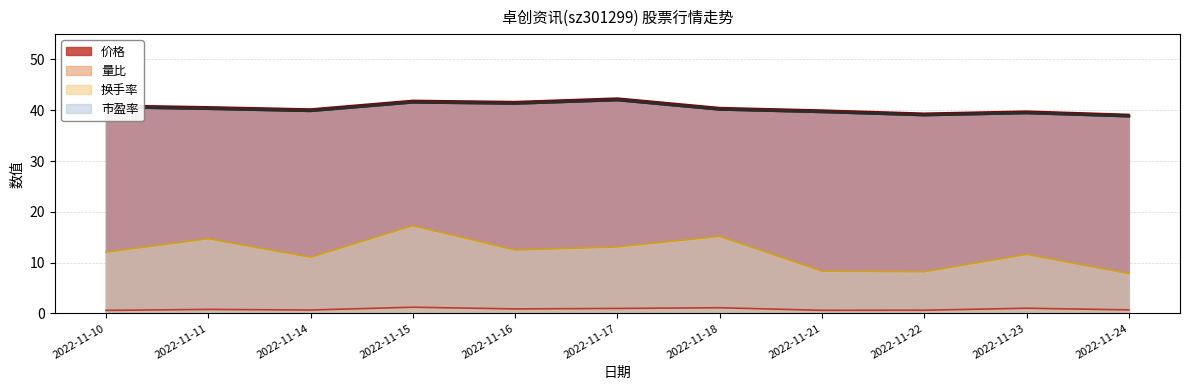

What is the average value of the 市盈率 series?

40.3